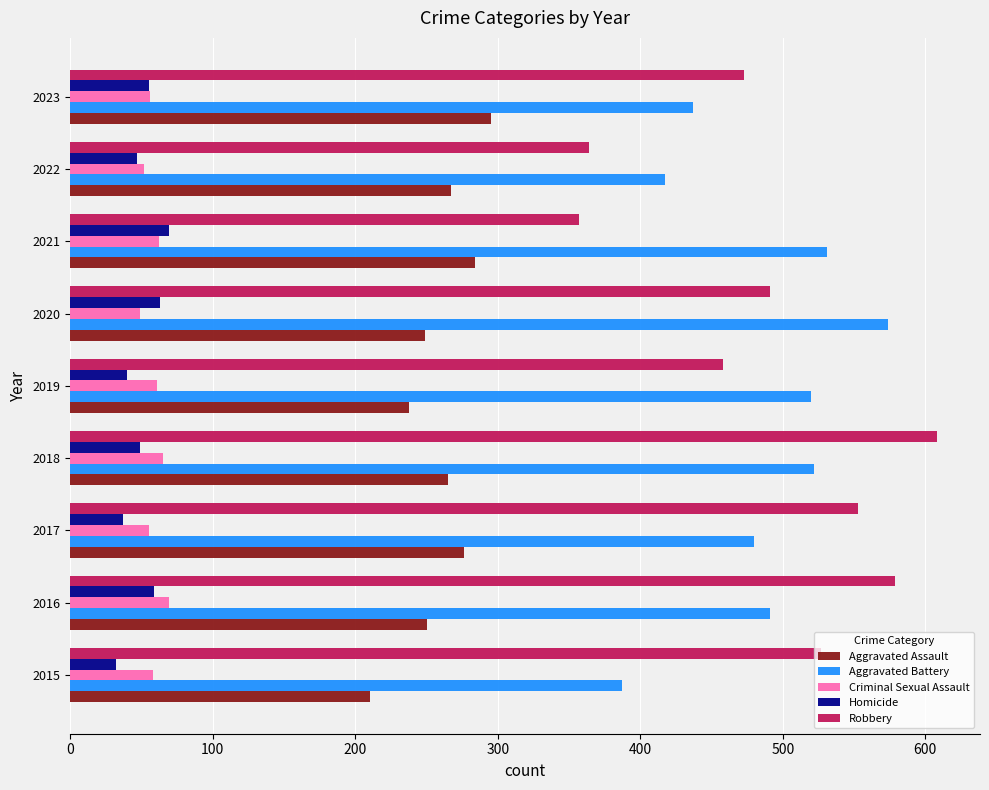

How many values in the Robbery series are below 491?

4